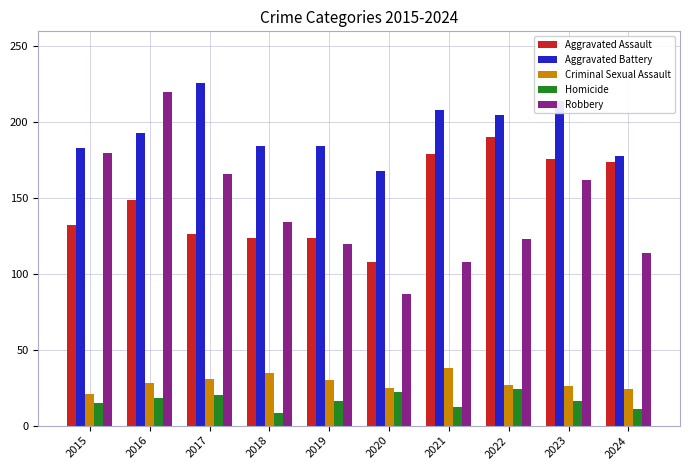

What is the difference between the second highest and second lowest values in the Robbery series?

72